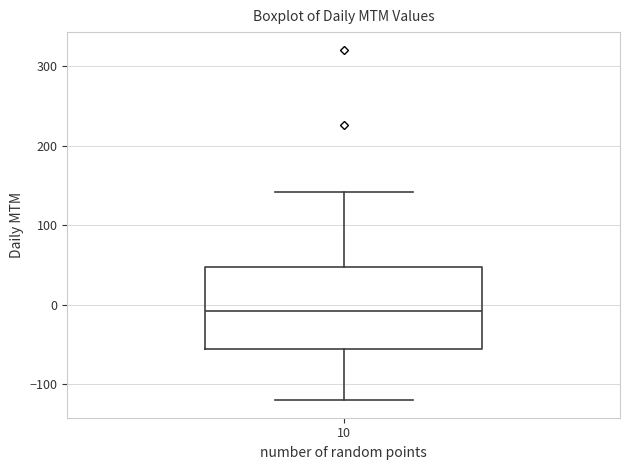

Where does the lower whisker of the box at x = 10 end on the y-axis? The values are not printed on the chart, so give them approximately, as read against the axis.

-120